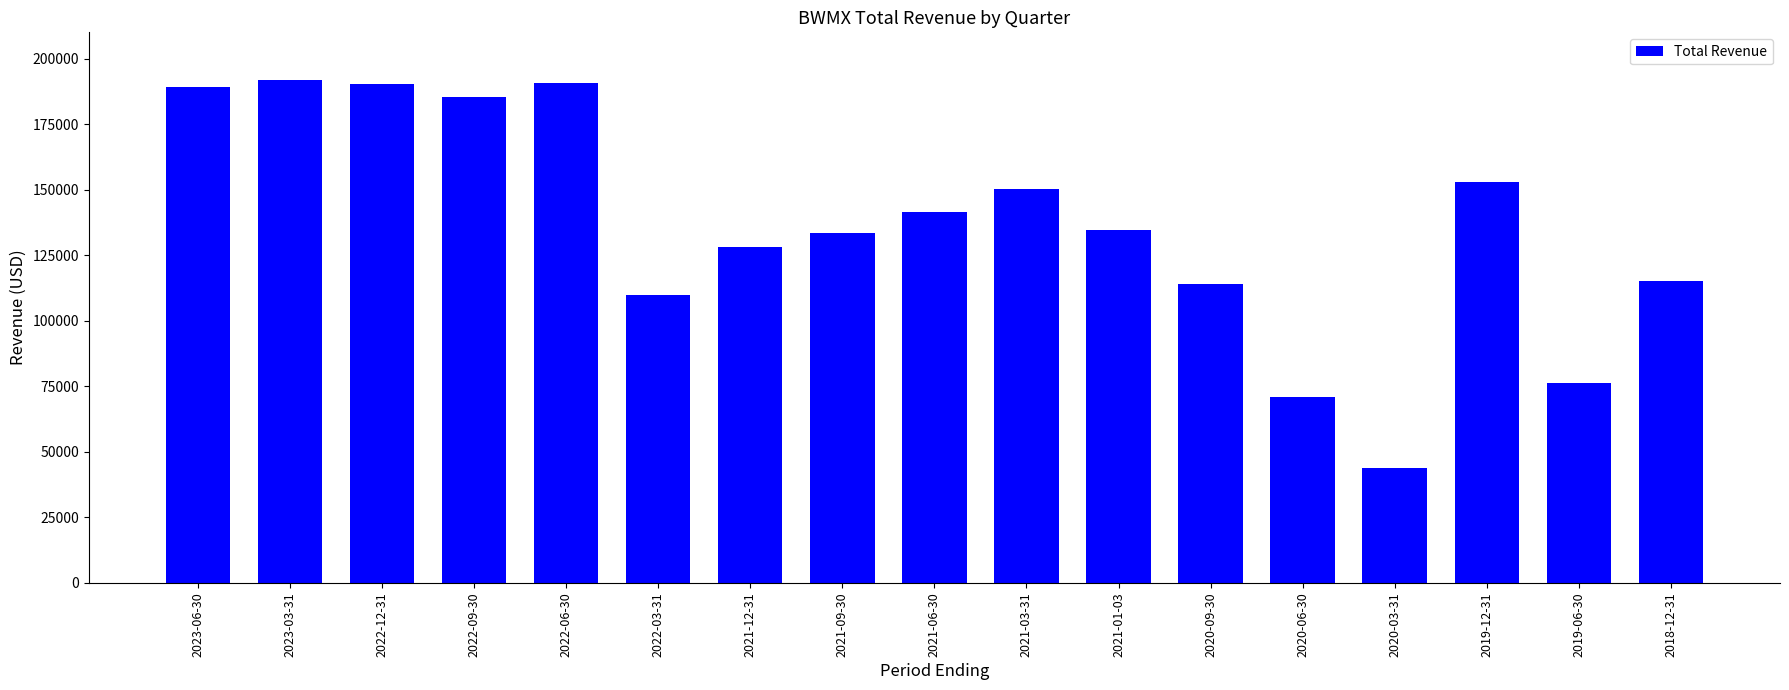

What is the change in value from 2022-12-31 to 2021-12-31?

-62000